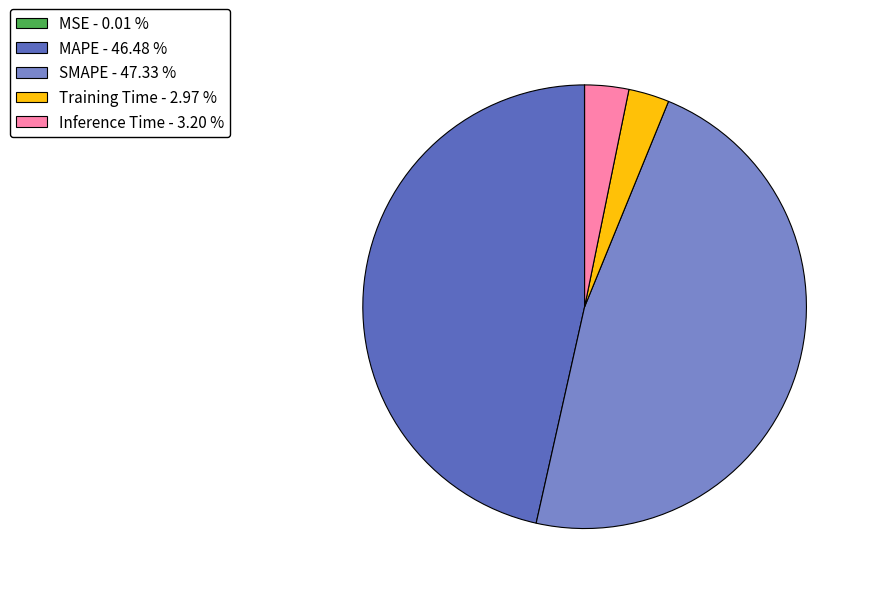

Is there a majority slice in this chart?

No